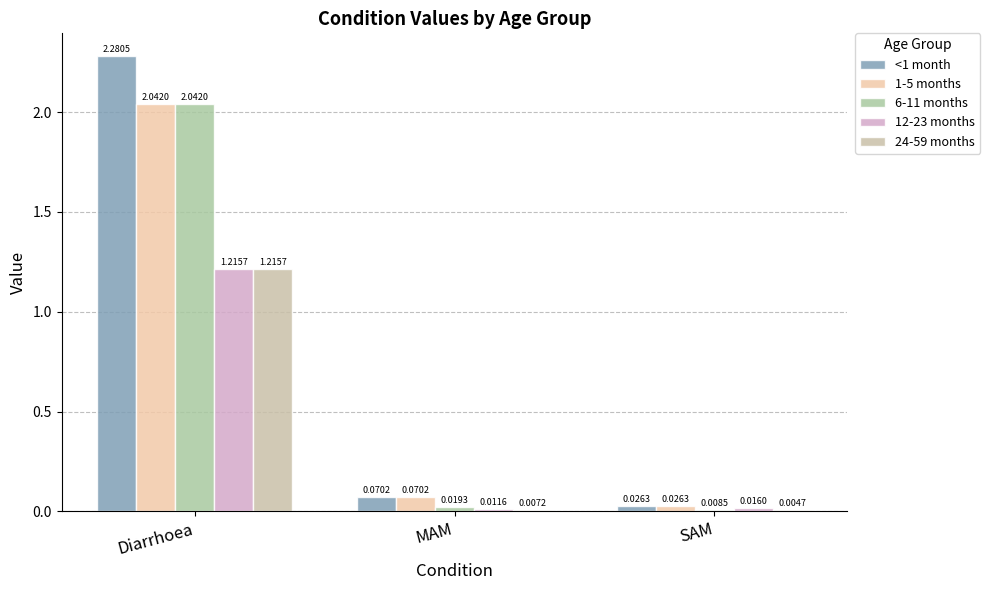

Is it true that 24-59 months equals 1.2 at Diarrhoea?

True